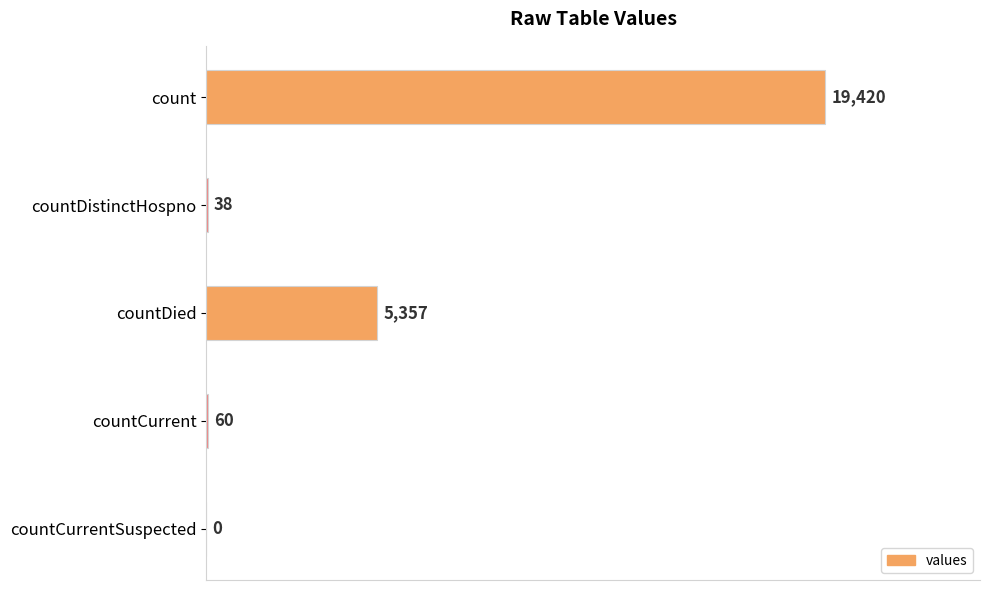

What is the greatest value displayed?

19420